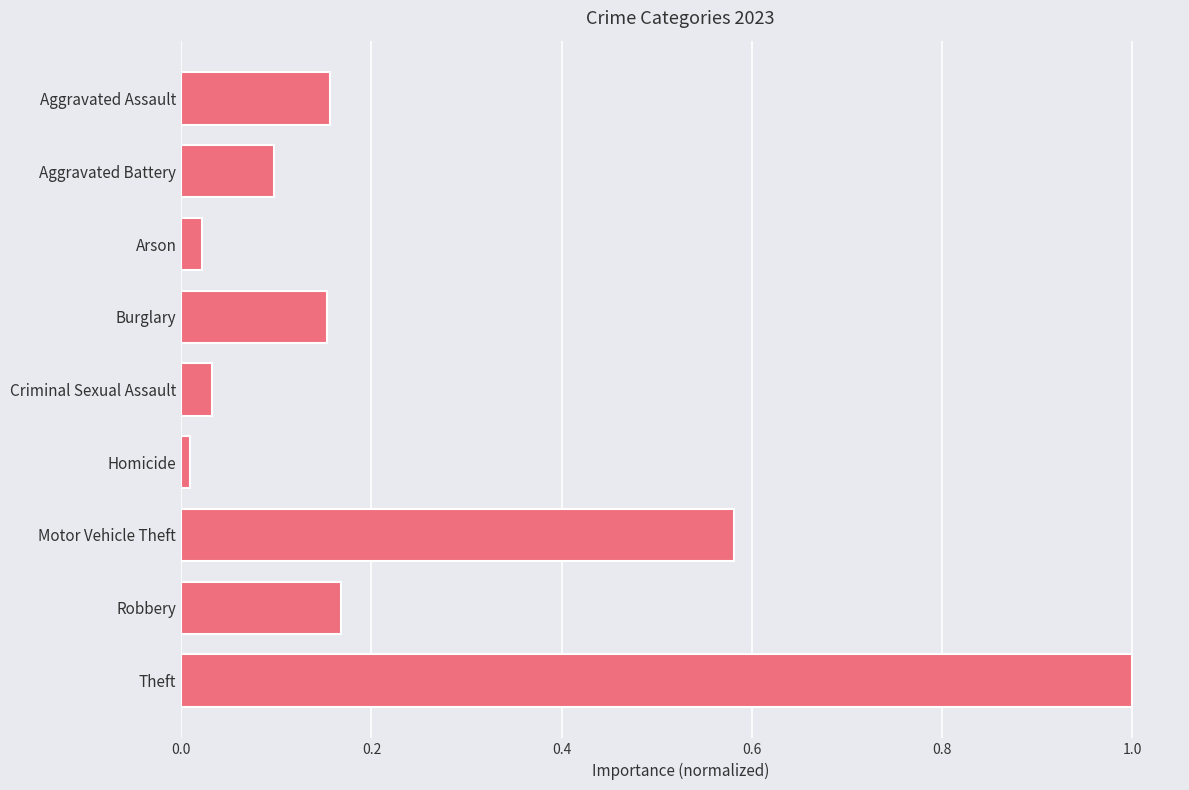

What is the label of the 3rd bar from the top?

Arson